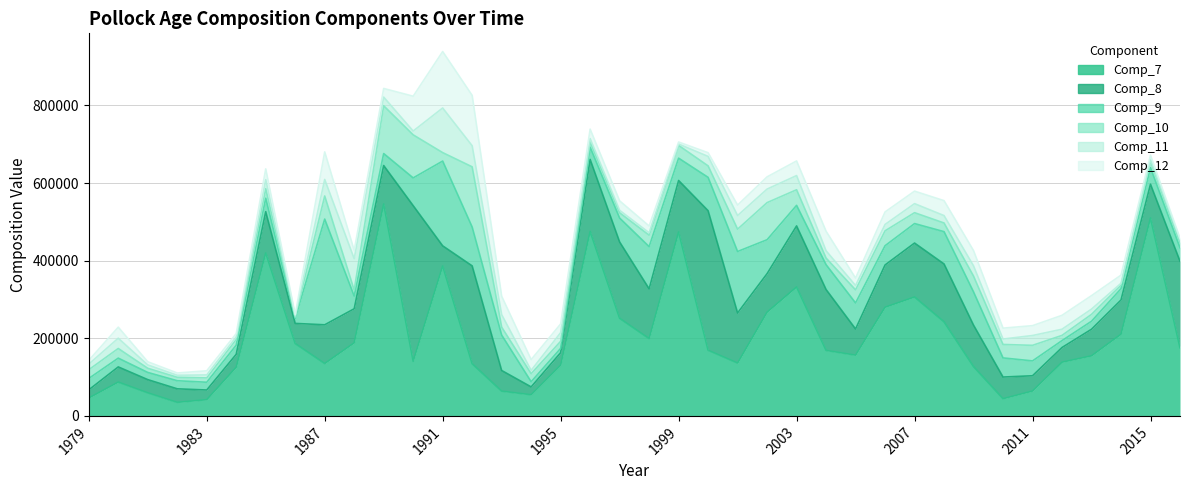

Which series ends up on top after the final intersection of Comp_8 and Comp_12?

Comp_8